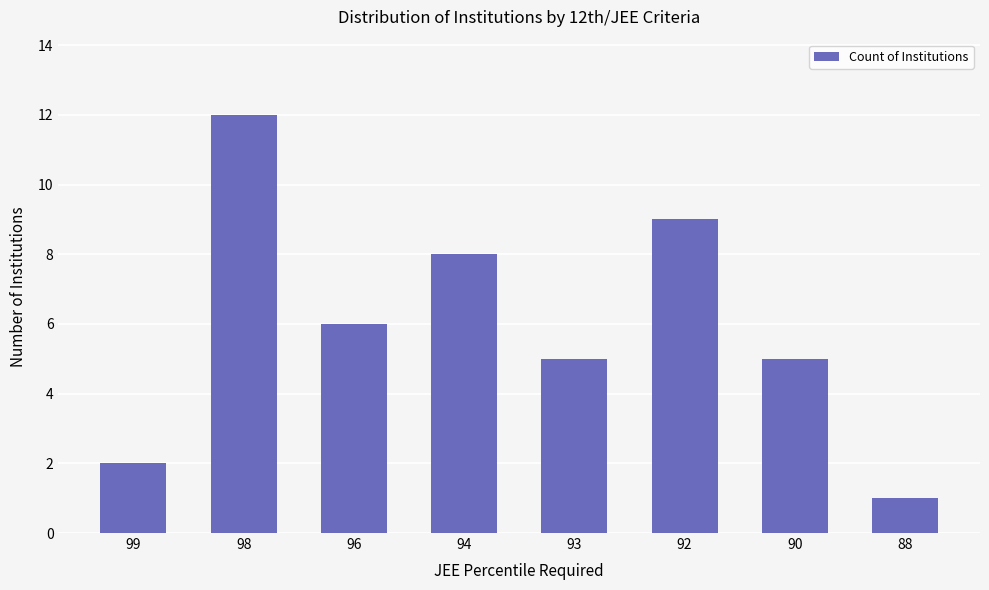

Where is the data nearest to the value 6?

96